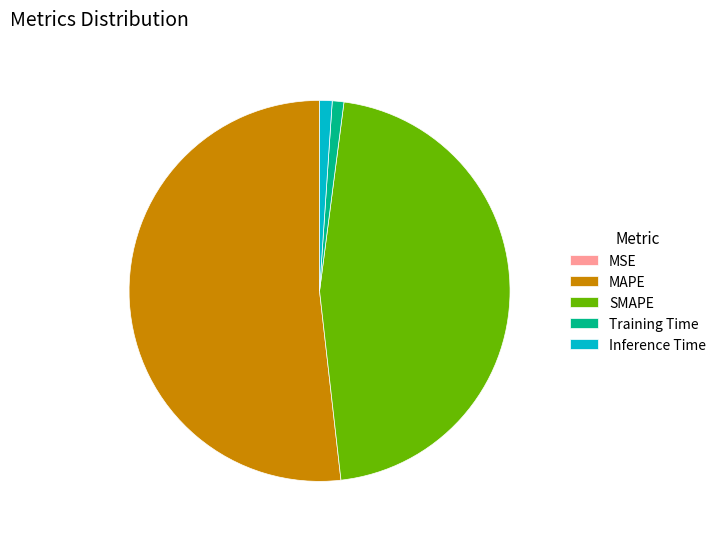

Is it true that Inference Time is 1% of the pie?

True